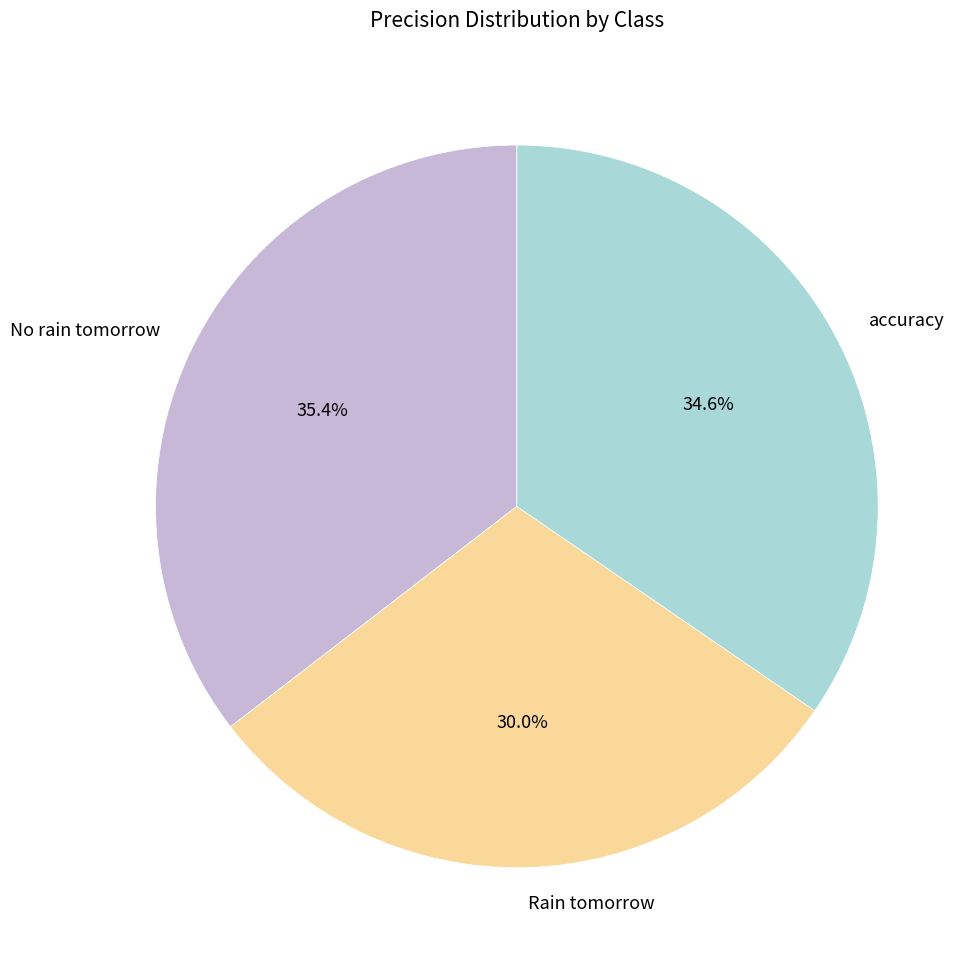

To the nearest percent, what percentage of the pie is accuracy?

35%